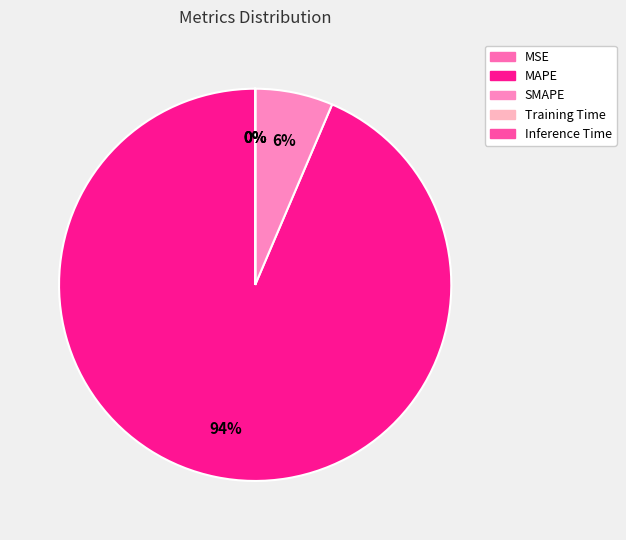

Count the number of slices in the pie.

5